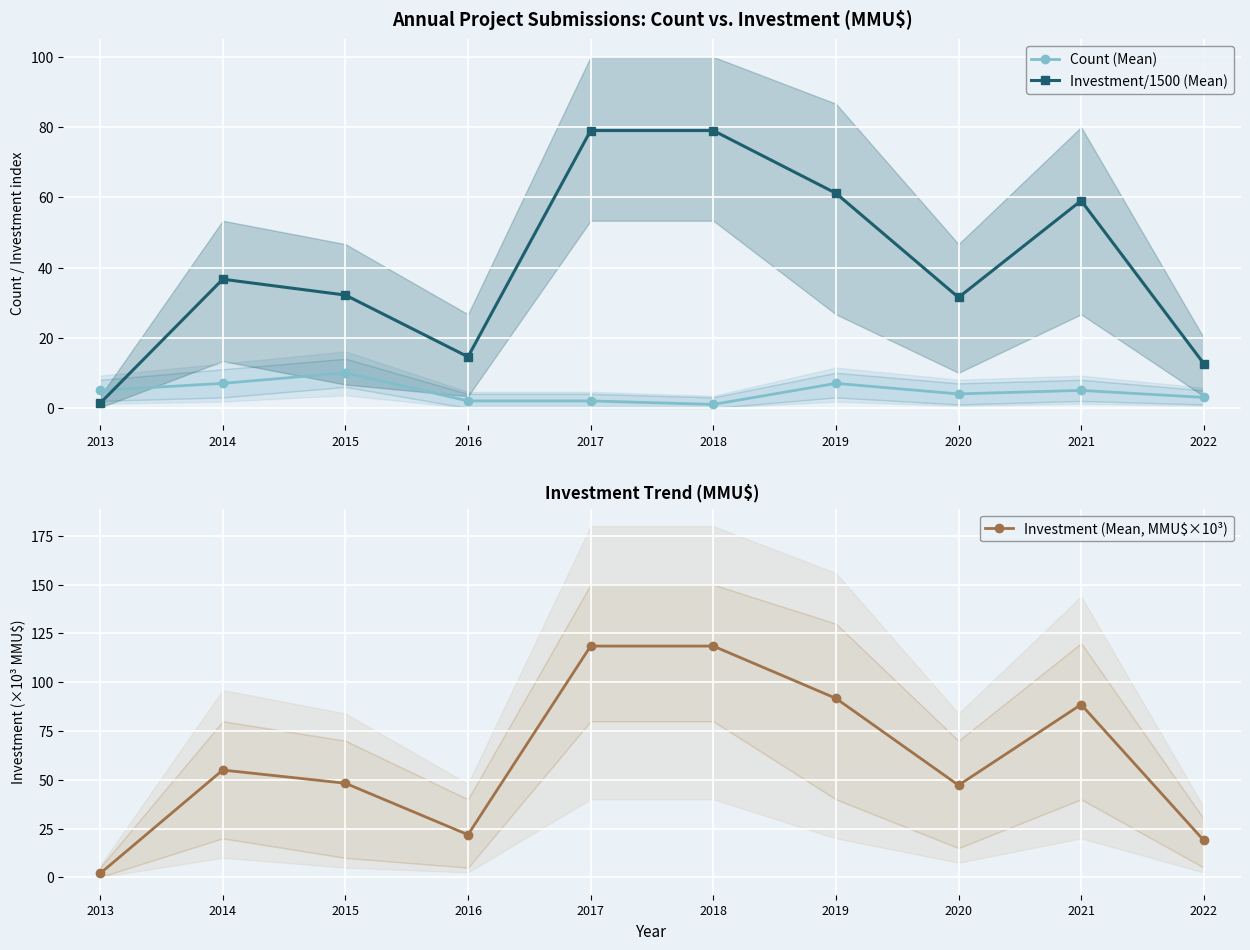

Which series has the largest total across all categories?

Investment (Mean, MMU$×10³)